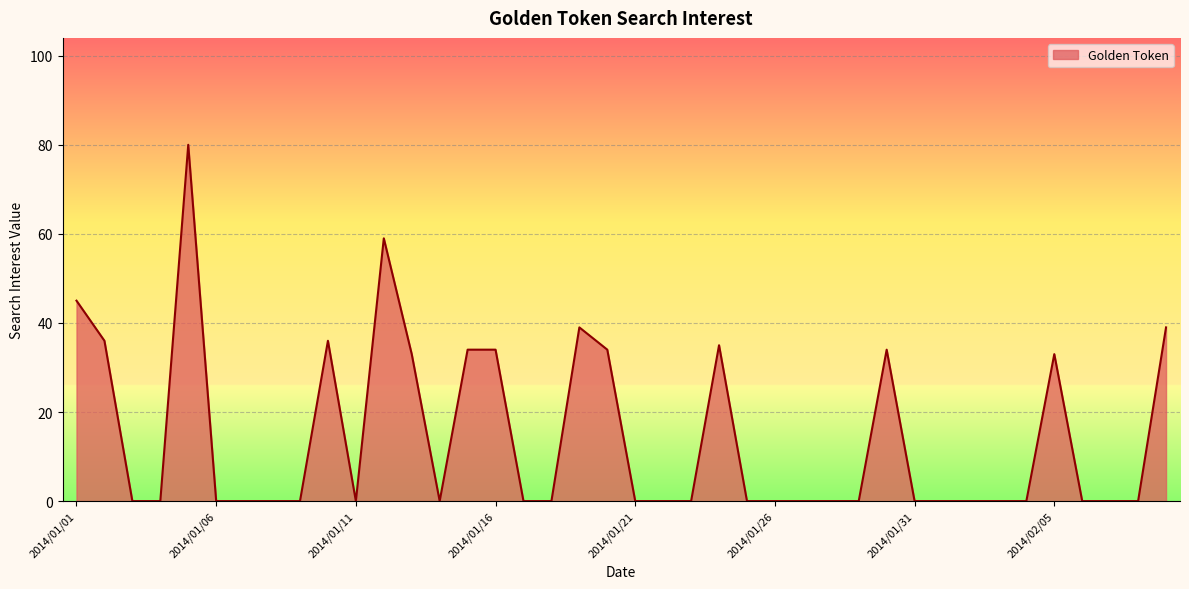

What is the difference between the maximum and minimum values?

80